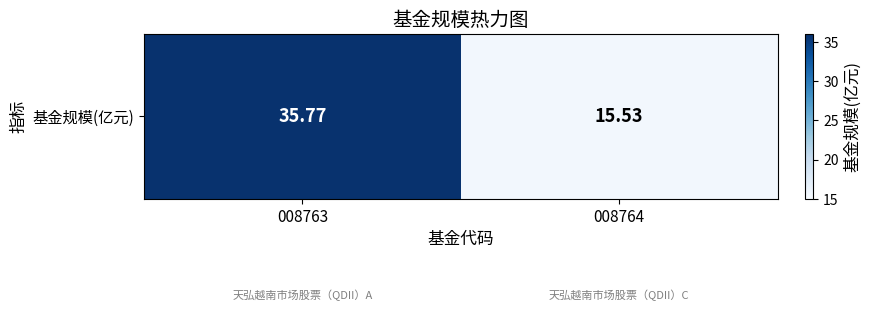

What is the smallest value displayed?

15.5